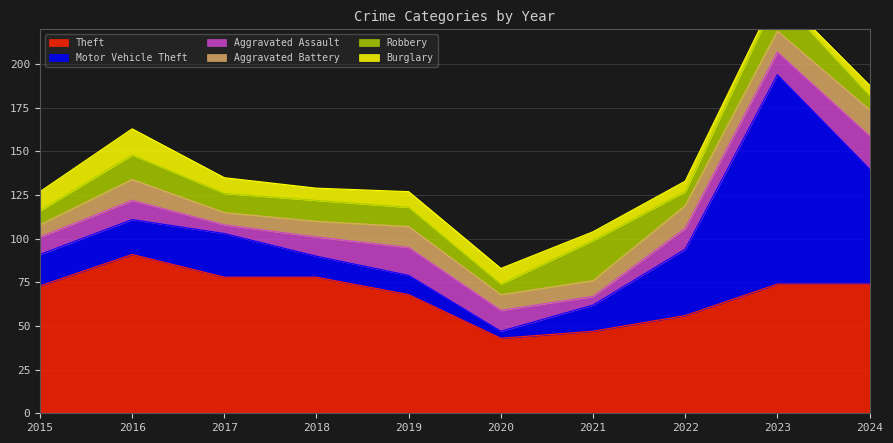

How many series are shown in this chart?

6